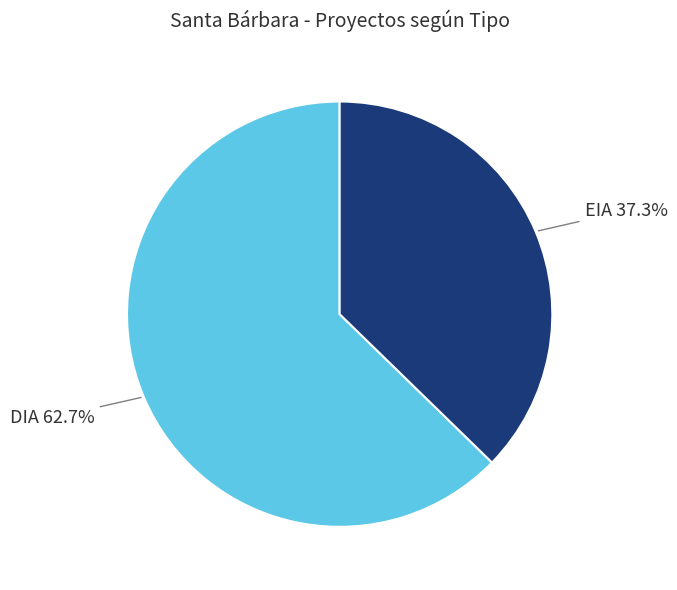

Does any single category account for the majority?

Yes